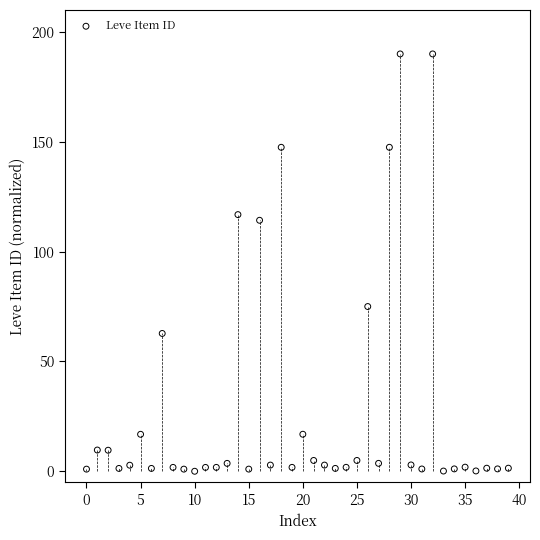

What is the range of Y values (max minus min)?

190.0